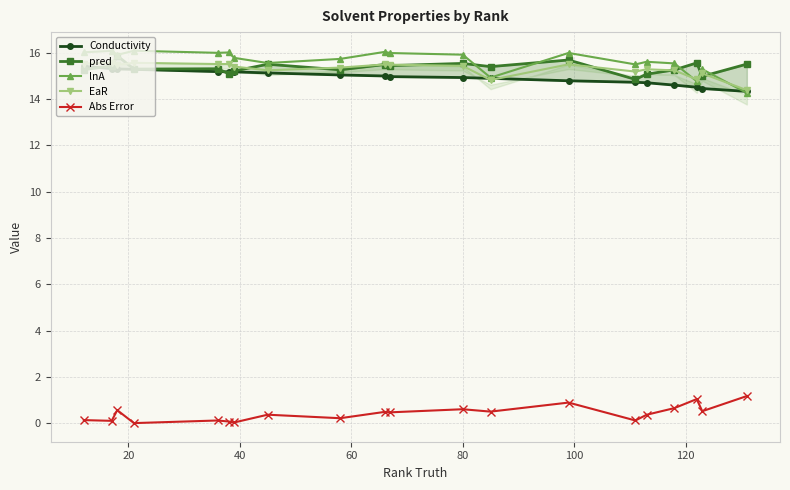

True or false: Conductivity and Abs Error cross at least once.

False